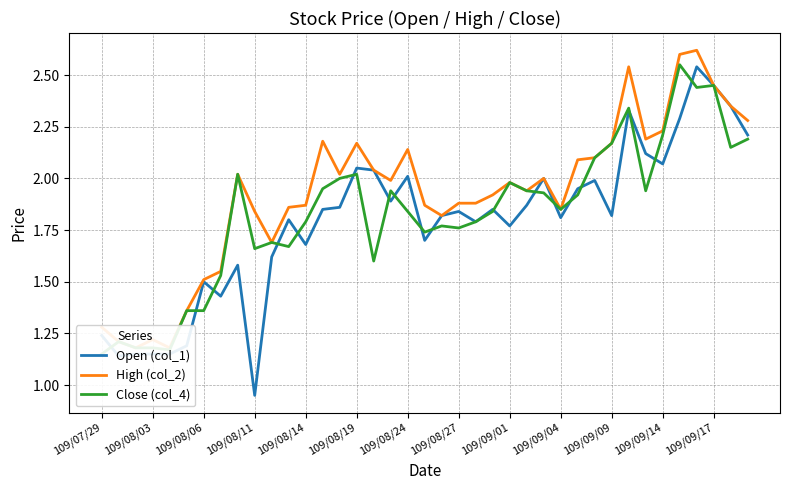

Does the chart have visible grid lines?

Yes